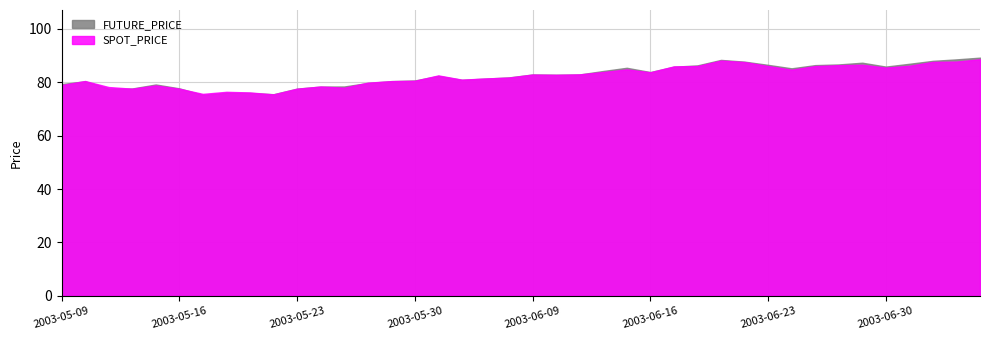

How many interior local valleys does the FUTURE_PRICE series have?

8